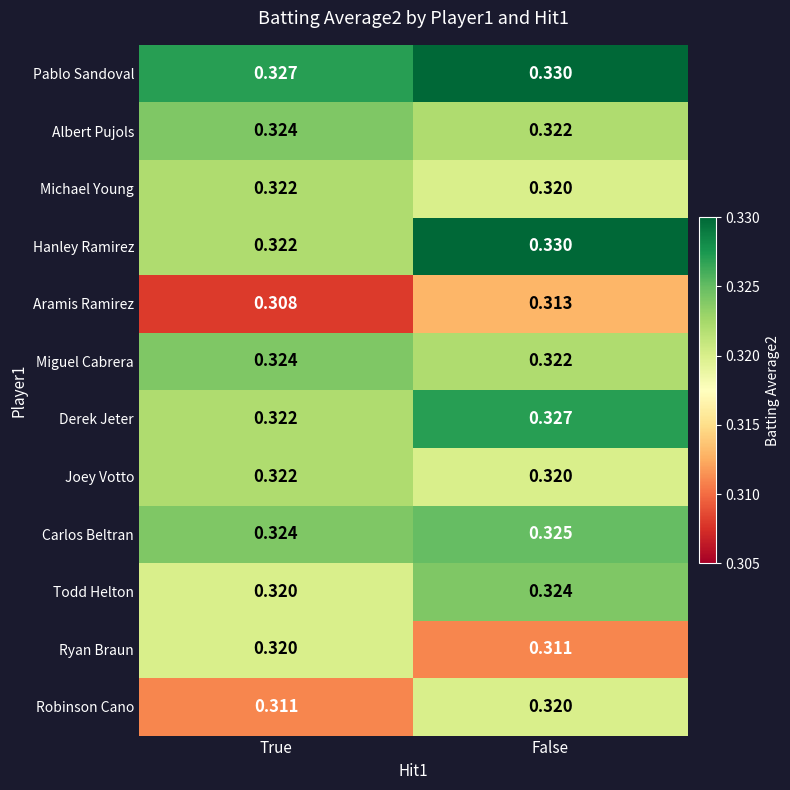

At which label does Aramis Ramirez reach its peak?

False